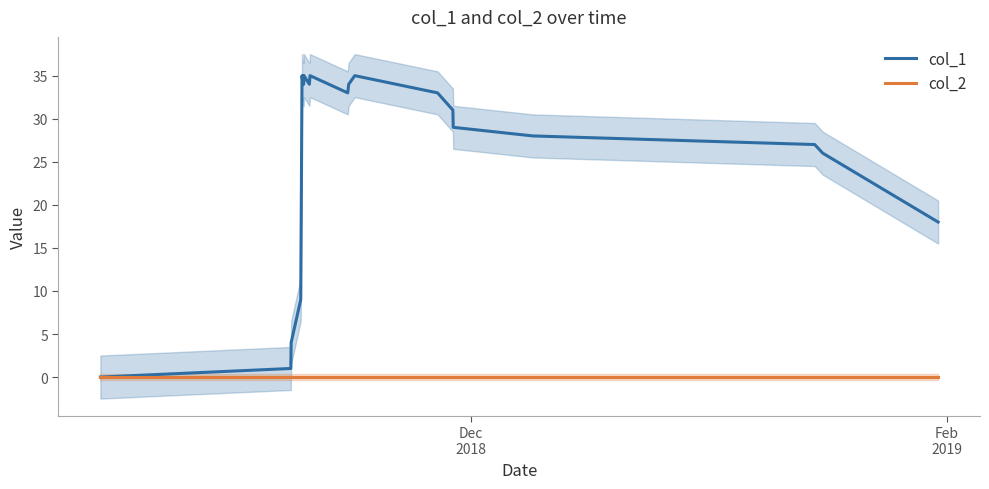

True or false: col_2 and col_1 cross at least once.

False